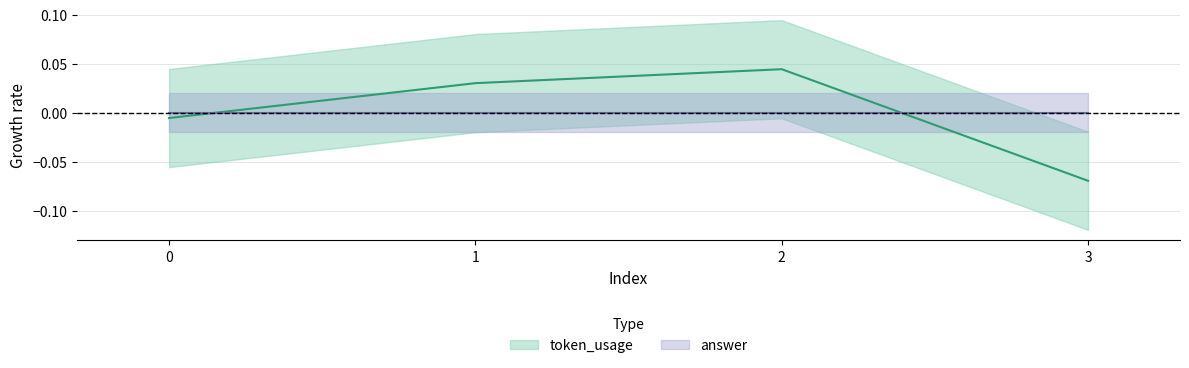

True or false: the data has more than 1 interior local peaks.

False